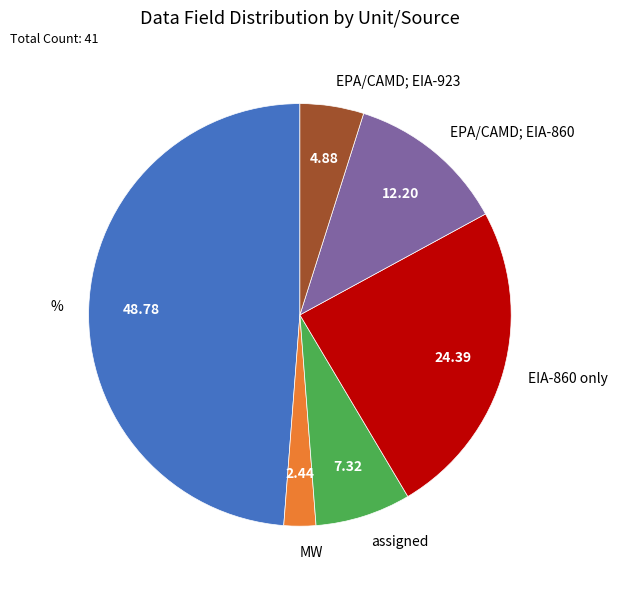

Does EPA/CAMD; EIA-860 represent more than half of the total?

No